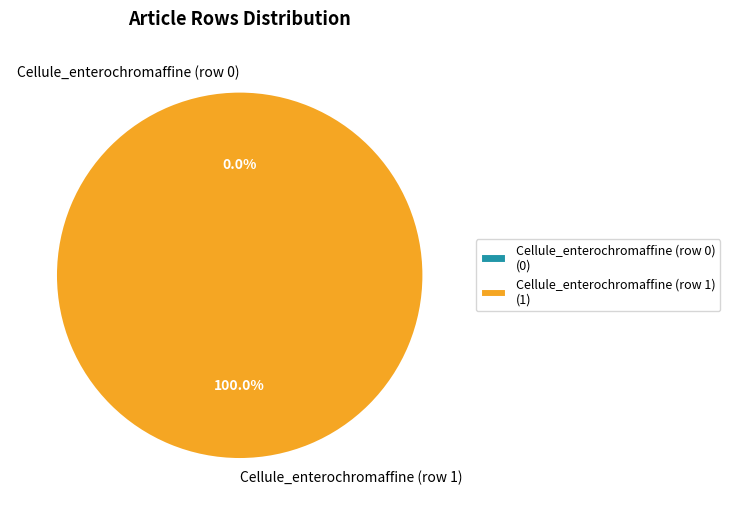

What percentage is NOT represented by Cellule_enterochromaffine (row 0)?

100.0%